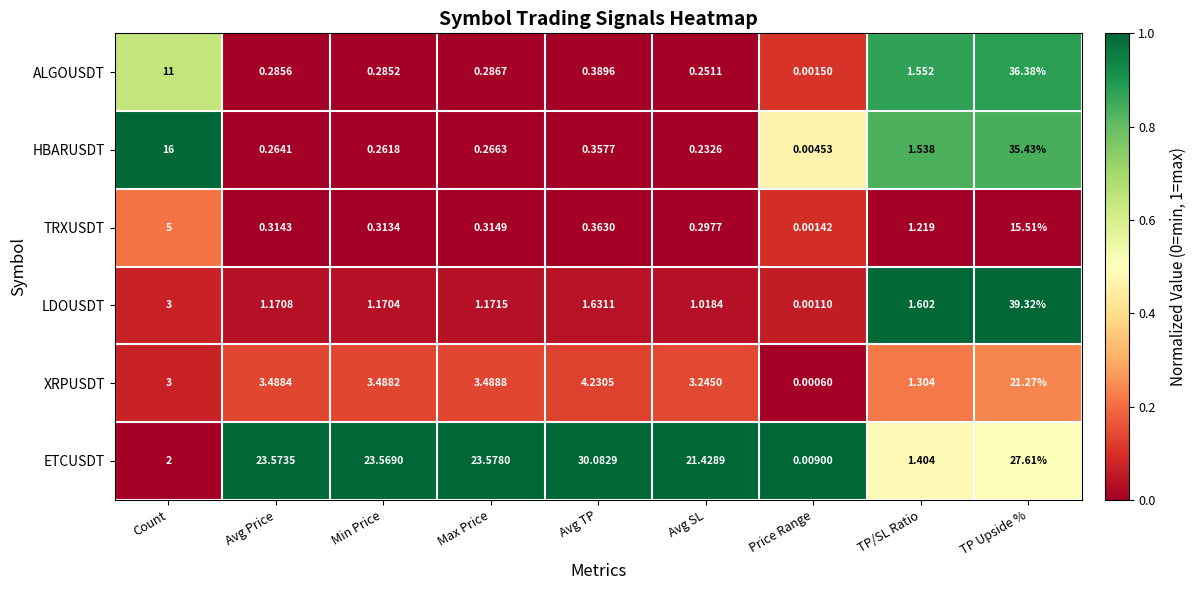

Which series has the largest range (max minus min)?

LDOUSDT